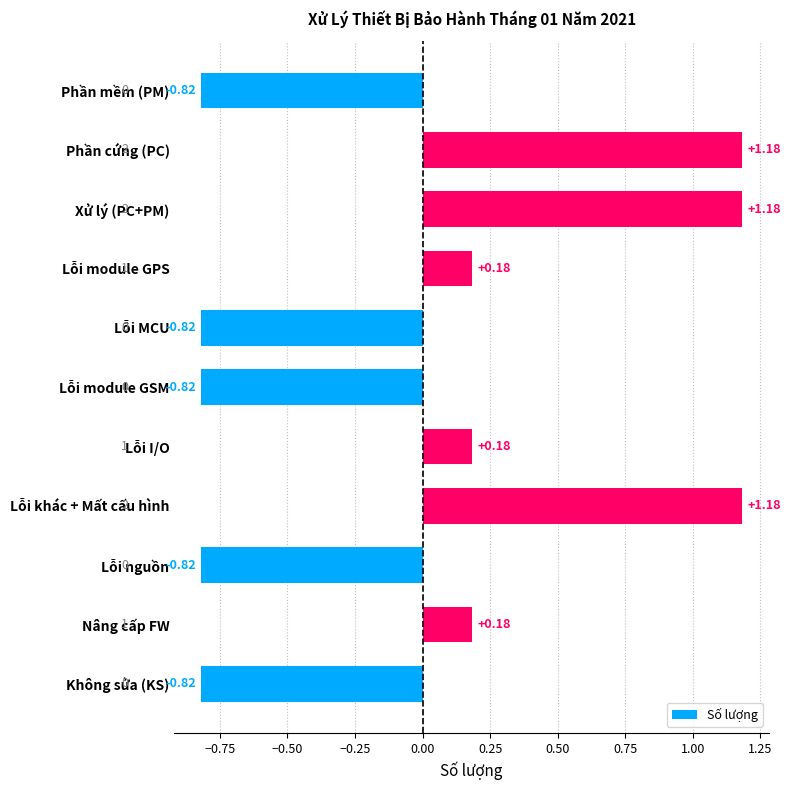

What is the difference between the maximum and minimum values?

2.0